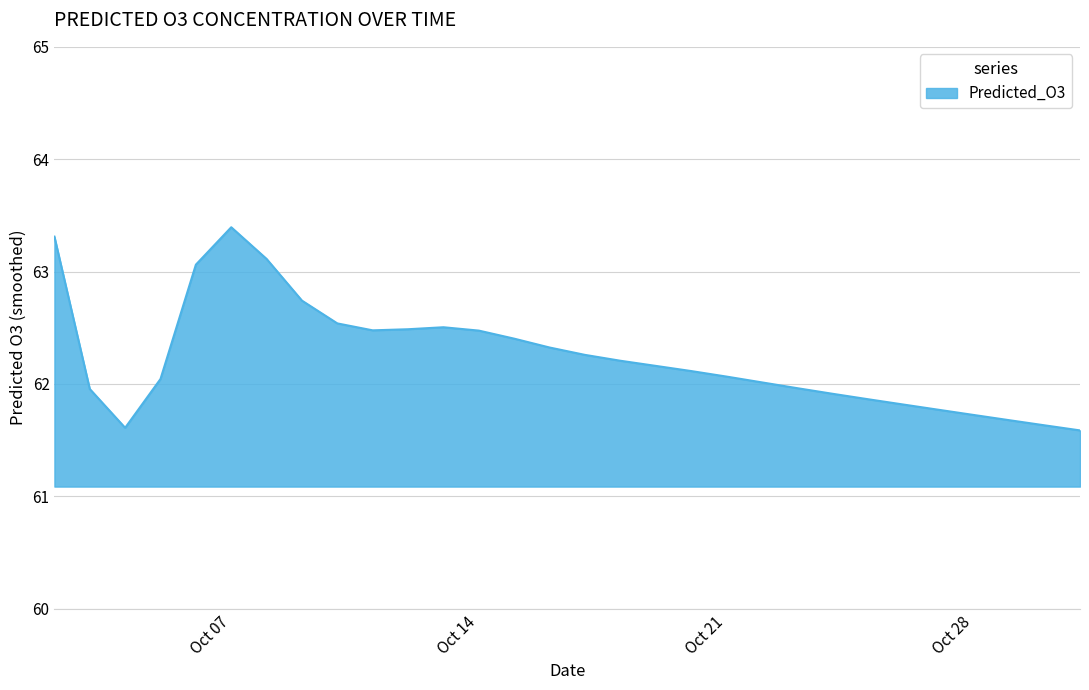

What is the greatest value displayed?

63.4